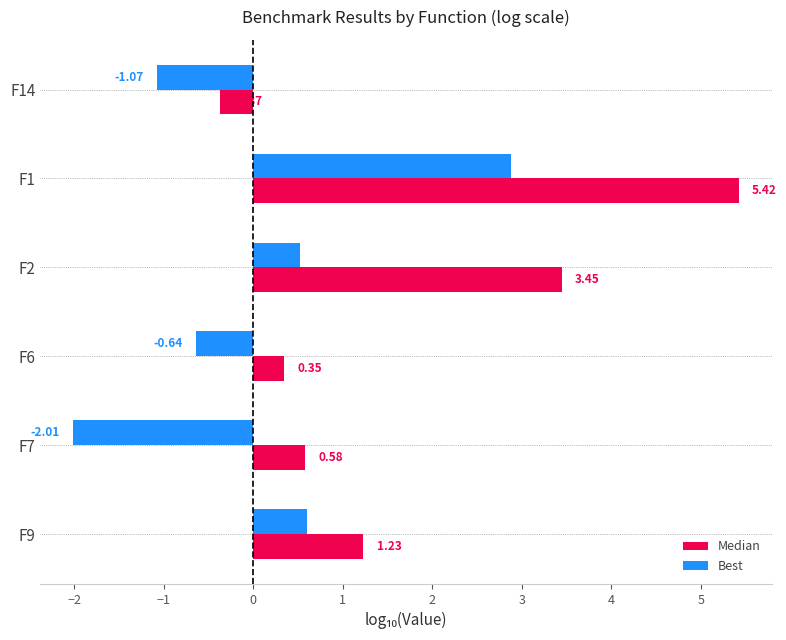

What is the difference between the highest and lowest values at F9?

0.6